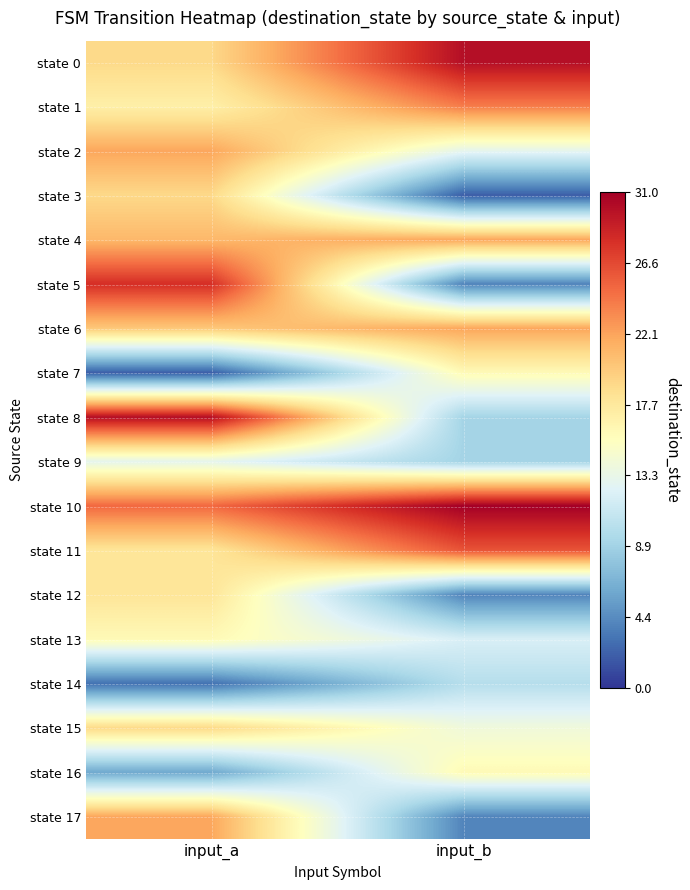

At how many categories does at least one series exceed 23?

2